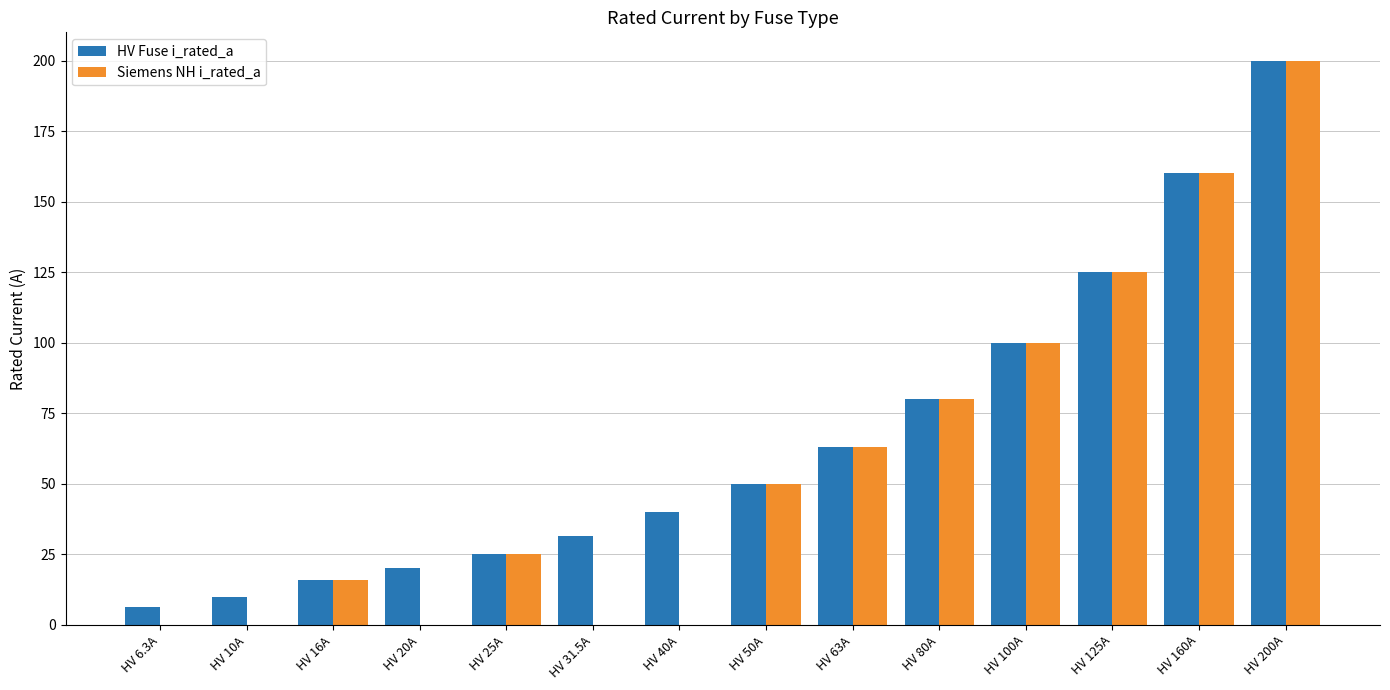

How many distinct data groups are displayed?

2